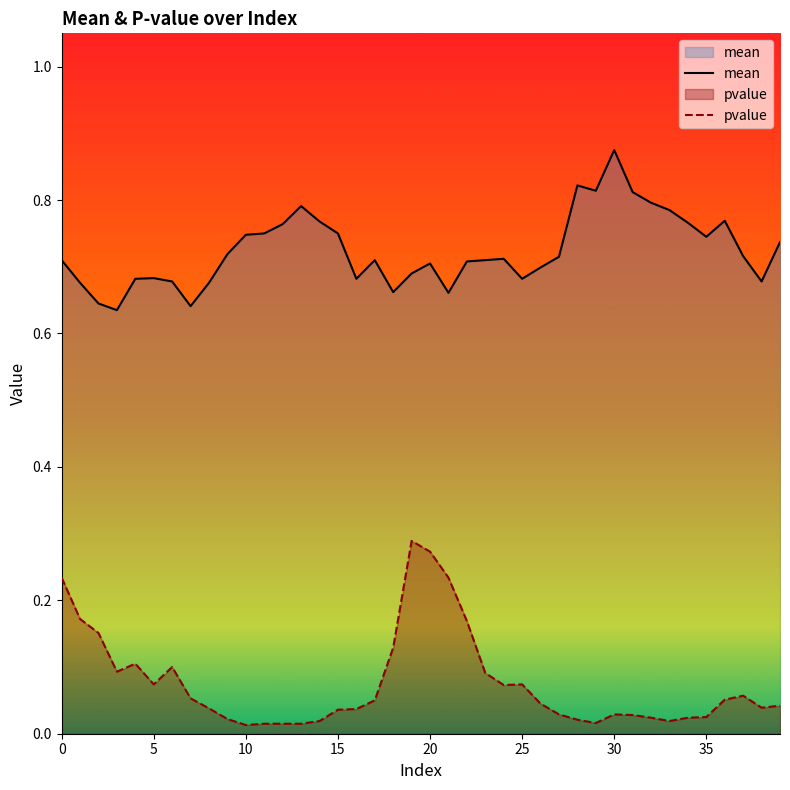

At which label is pvalue closest to 0?

10